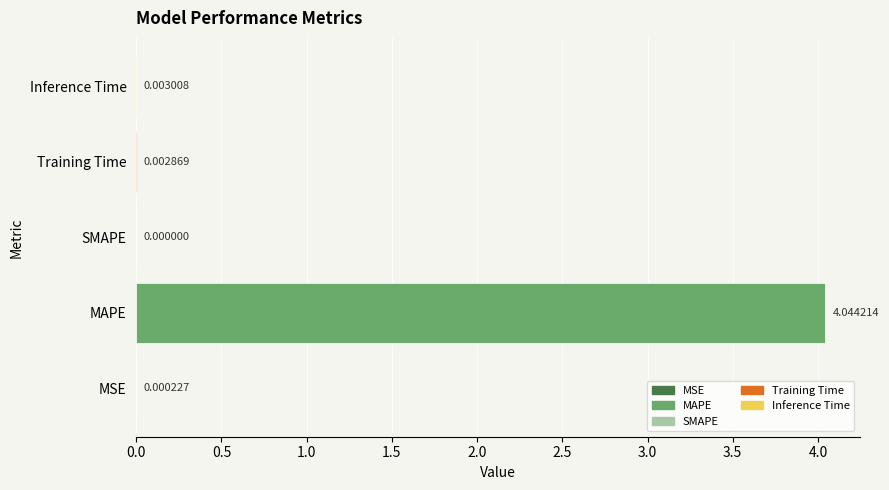

Between SMAPE and MSE, which is larger?

MSE